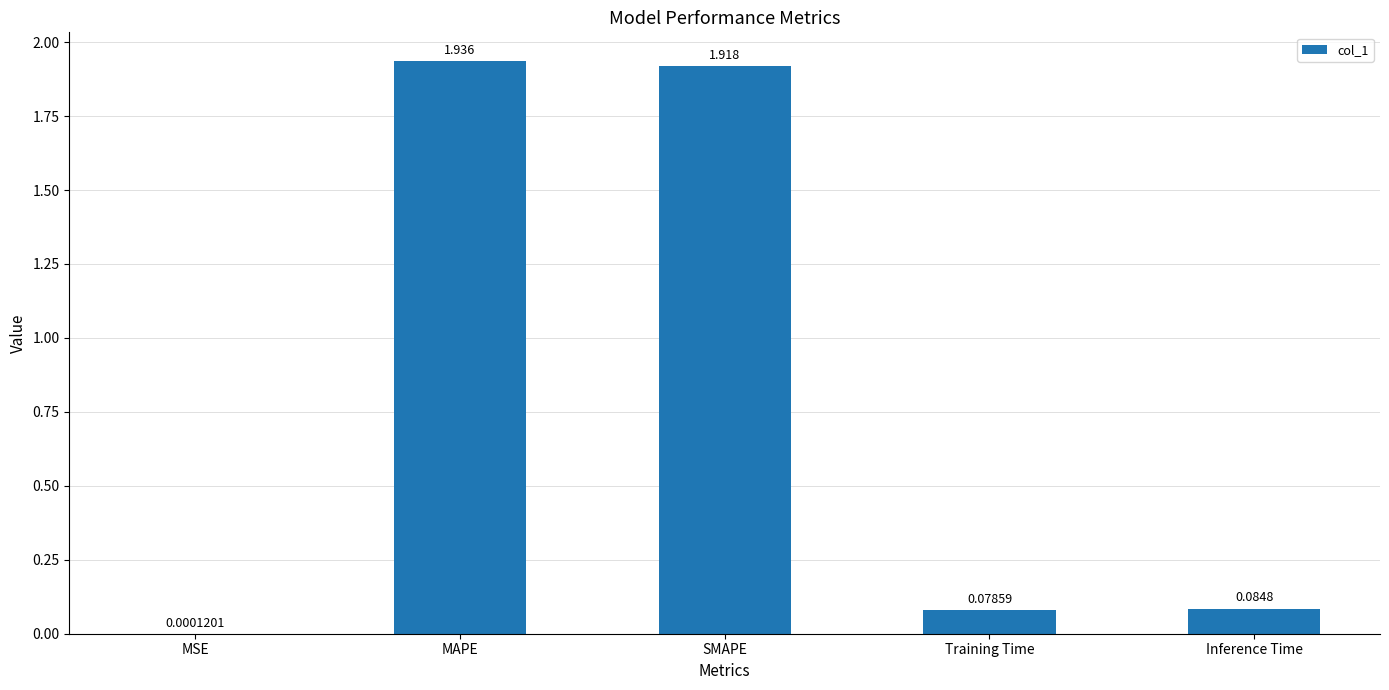

Which label corresponds to the largest value in the chart?

MAPE